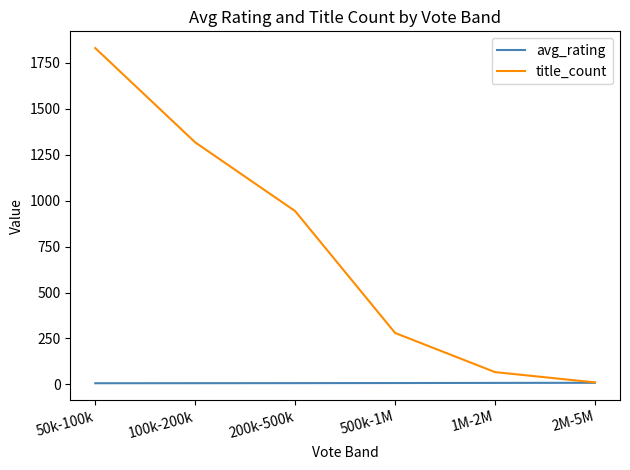

What is the maximum value shown in the chart?

1830.0